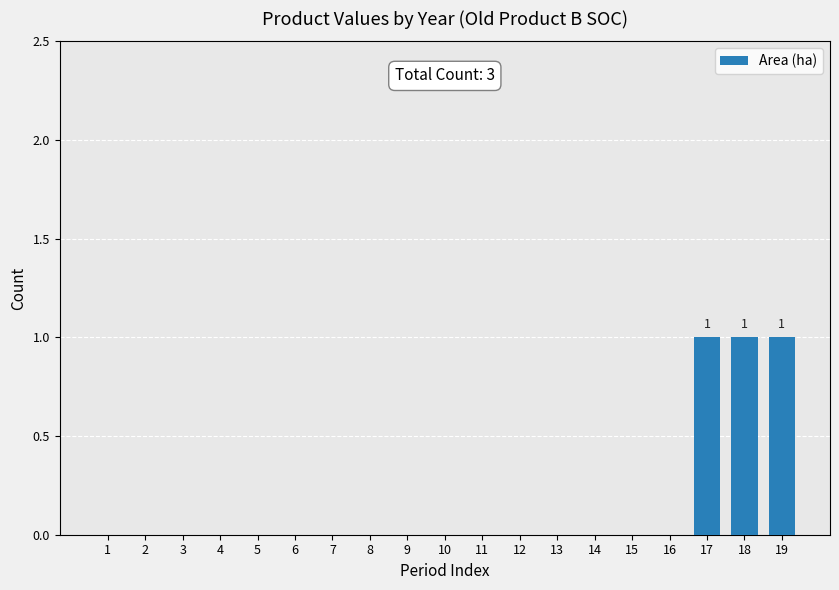

True or false: the data shows -1 at 8.

False